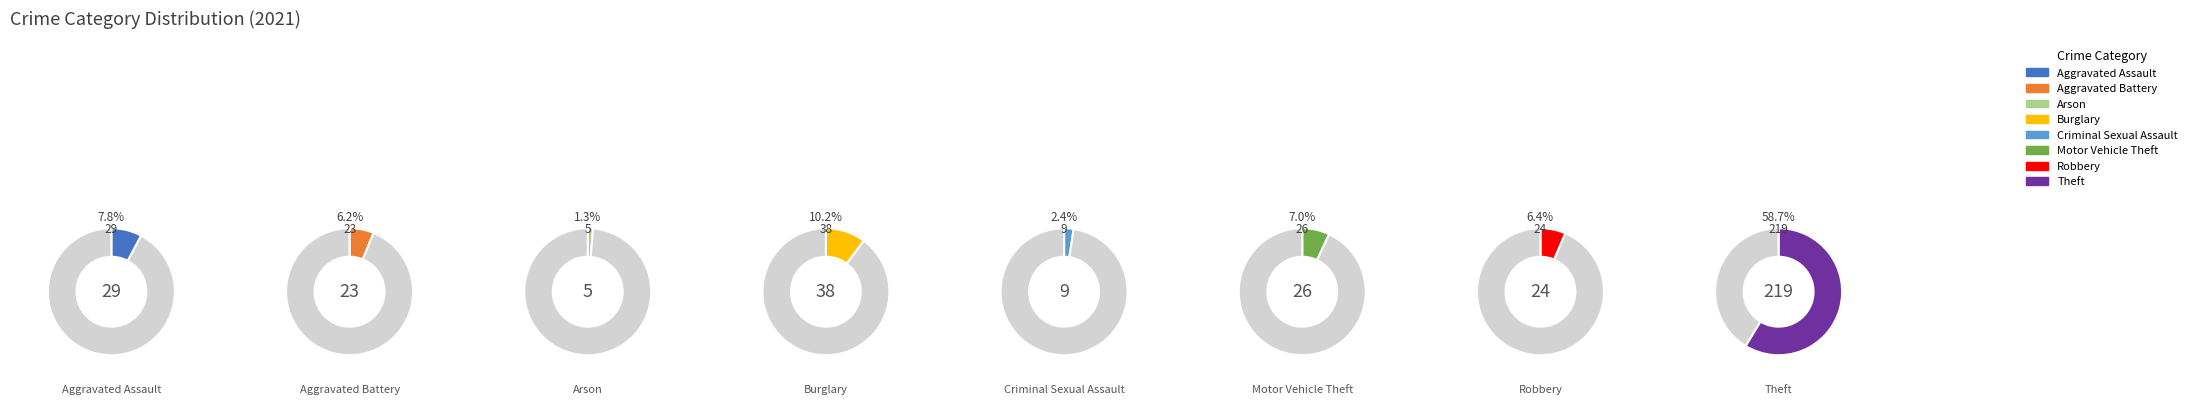

Which has a higher value, Criminal Sexual Assault or Burglary?

Burglary